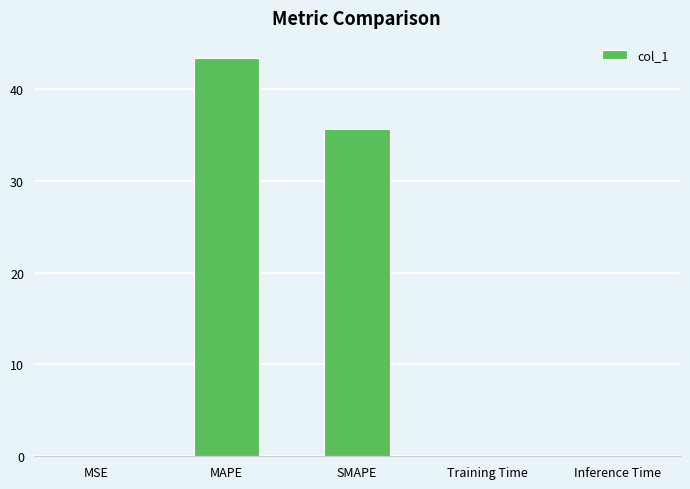

At which label is the value closest to 21?

SMAPE